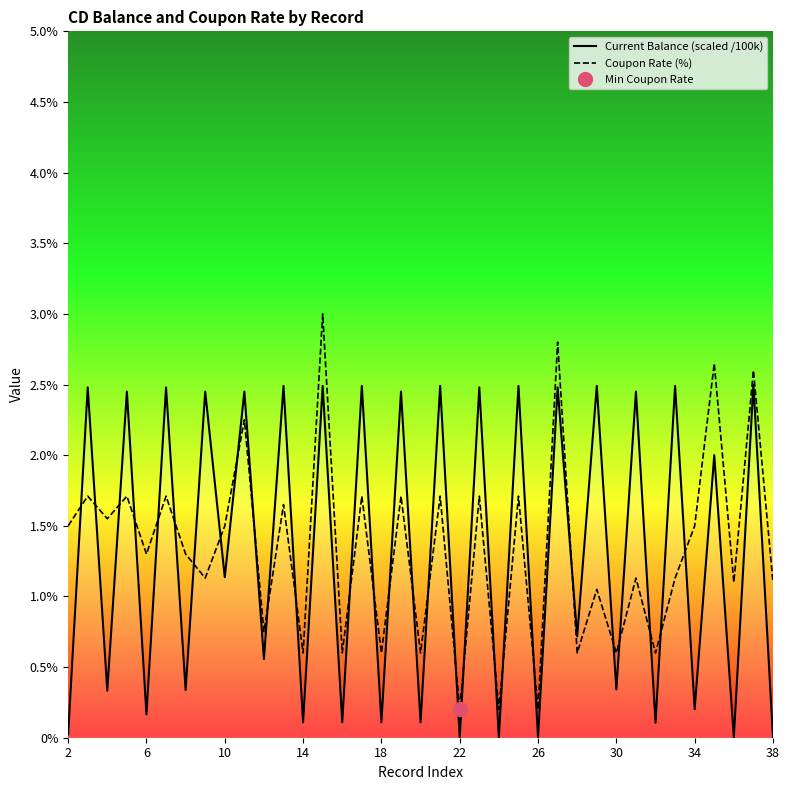

True or false: Current Balance (scaled /100k) has more than 0 interior local peaks.

True